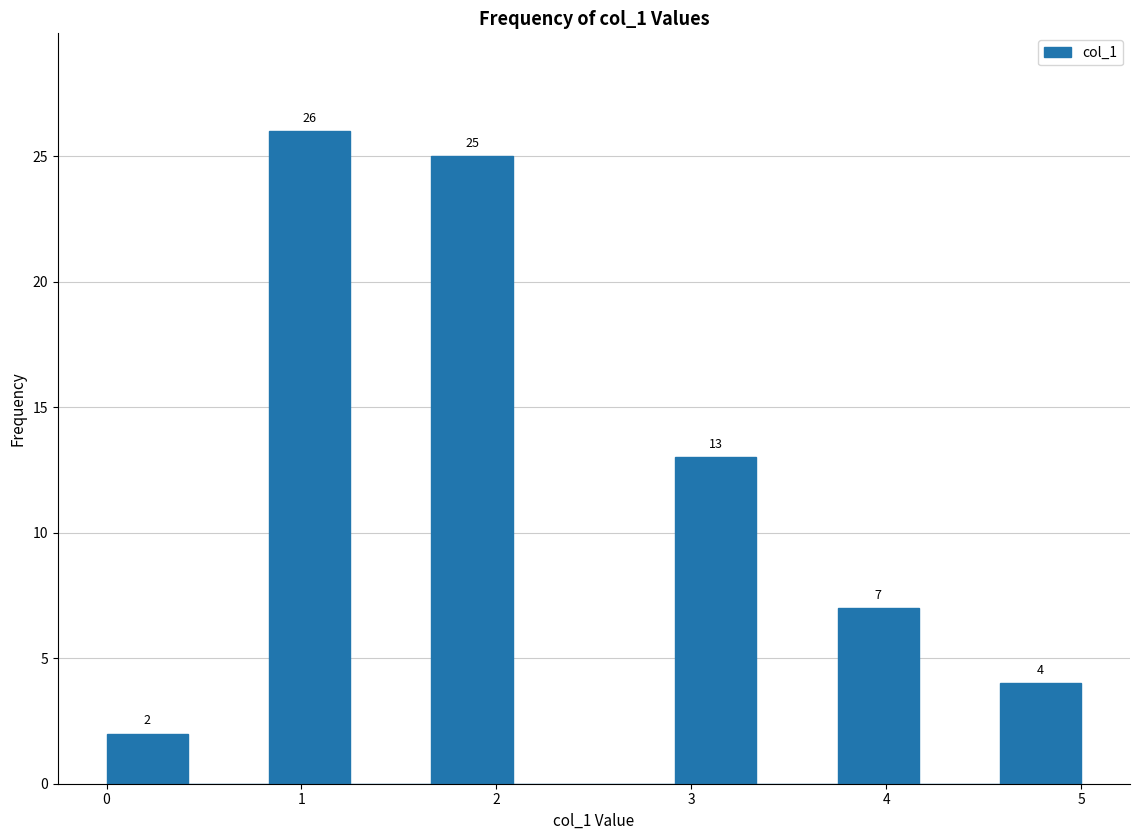

Over which range of the x-axis is the bar tallest?

0.8 to 1.3